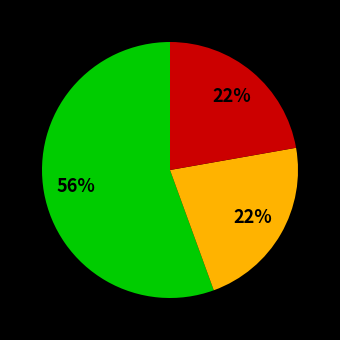

How many slices are in this pie chart?

3